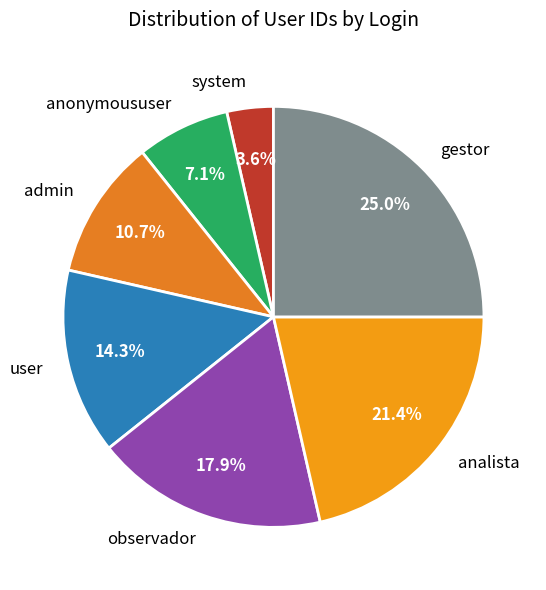

Which category has the biggest portion of the pie?

gestor